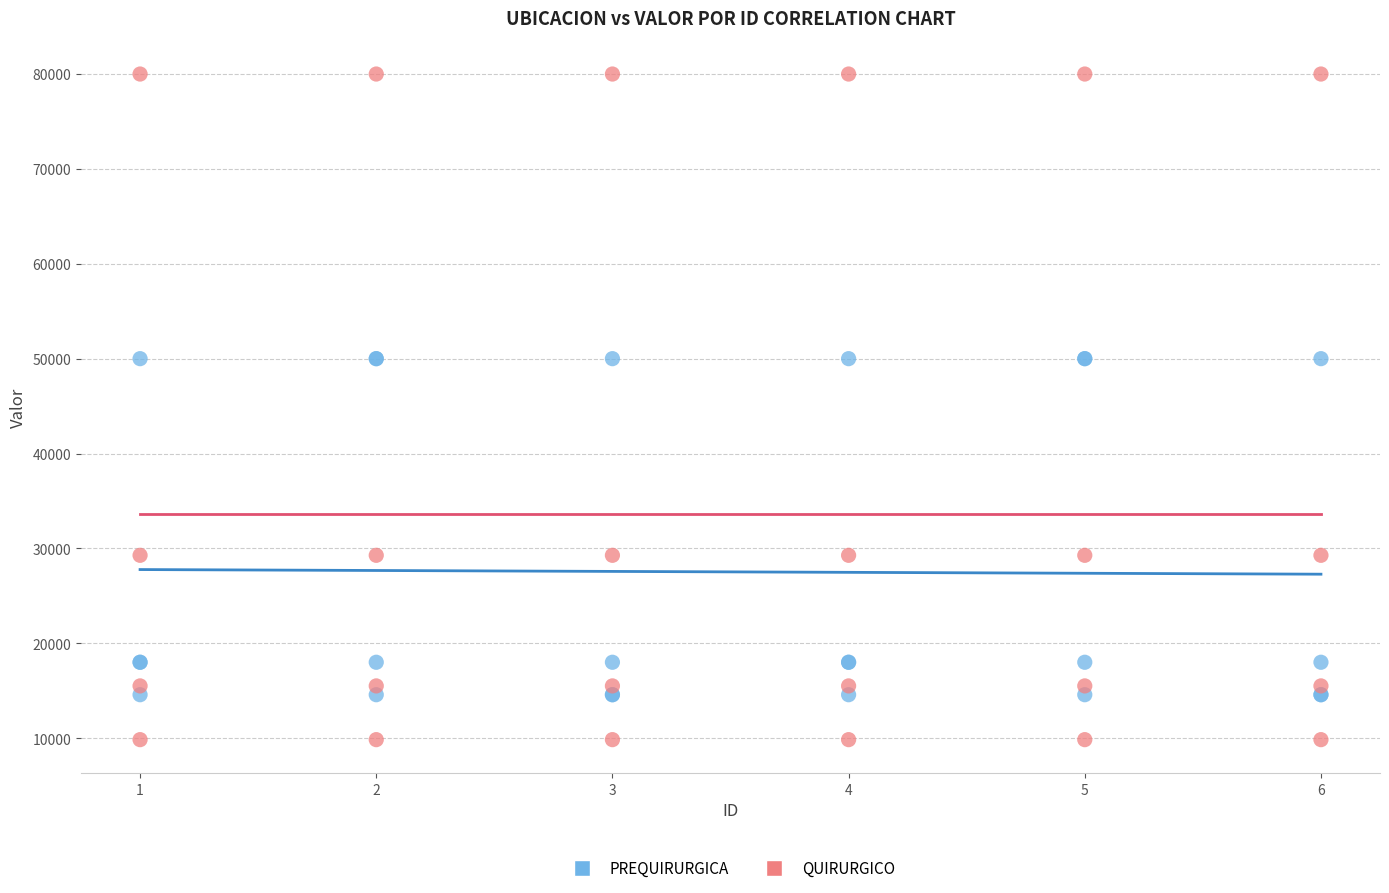

Which series contains the lowest Y value?

QUIRURGICO